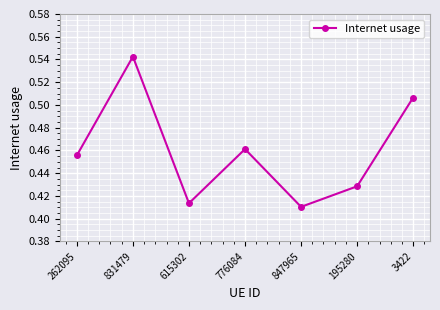

How many interior local valleys (lower than both neighbors) does the data have?

2